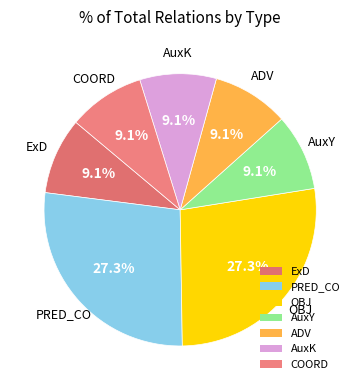

Does any single category account for the majority?

No